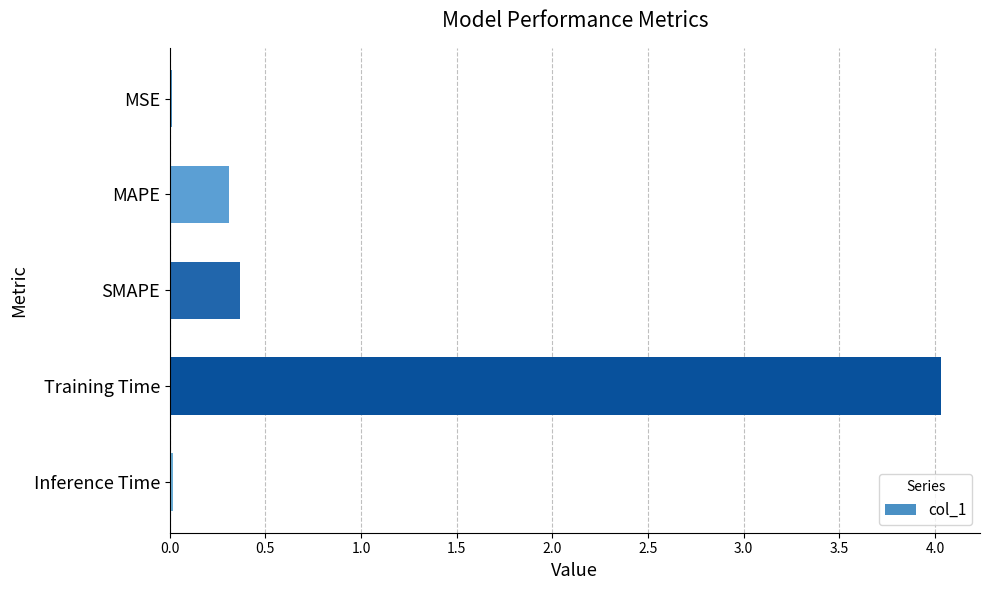

How many data points does each series have?

5